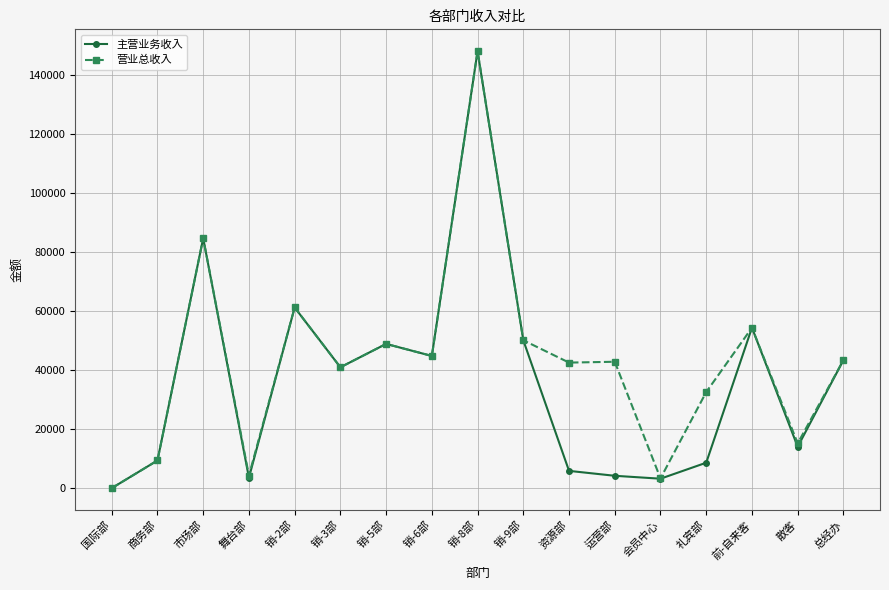

At how many categories does at least one series exceed 19132?

12